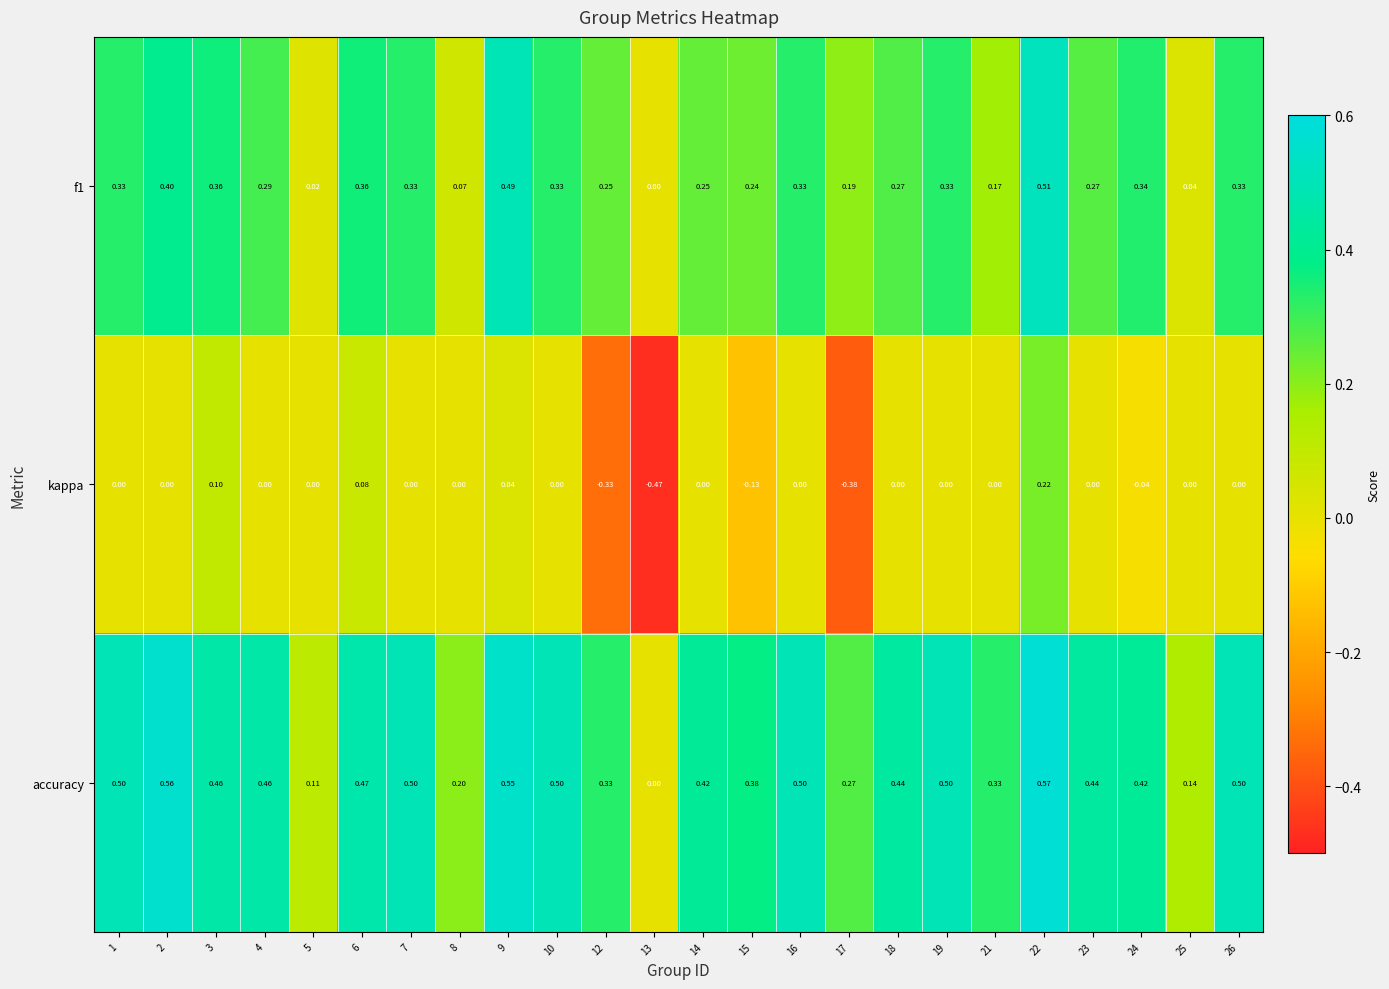

Which series has the largest range (max minus min)?

kappa